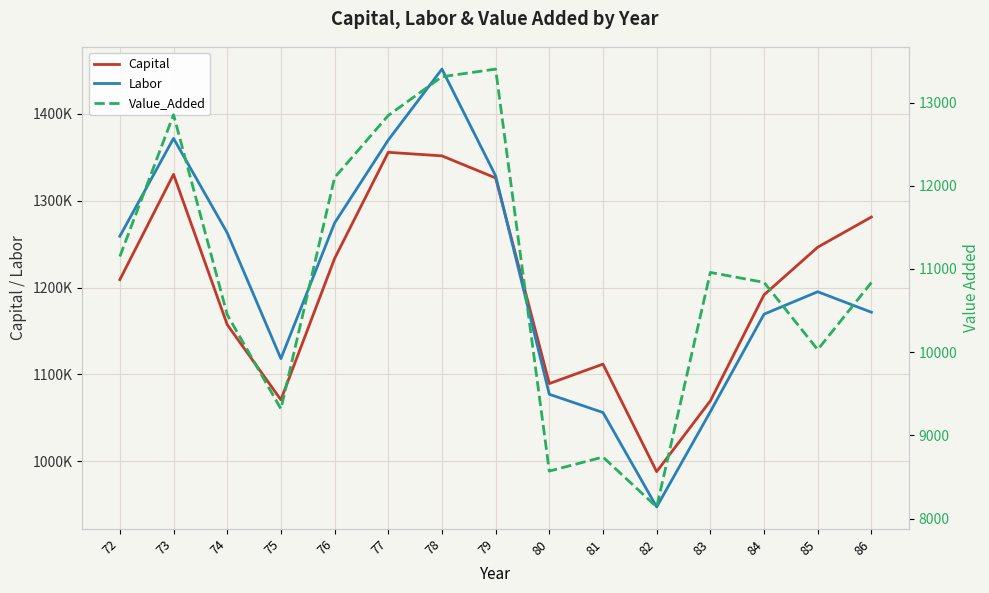

The Labor series shows 1627804.2 at 81. True or false?

False